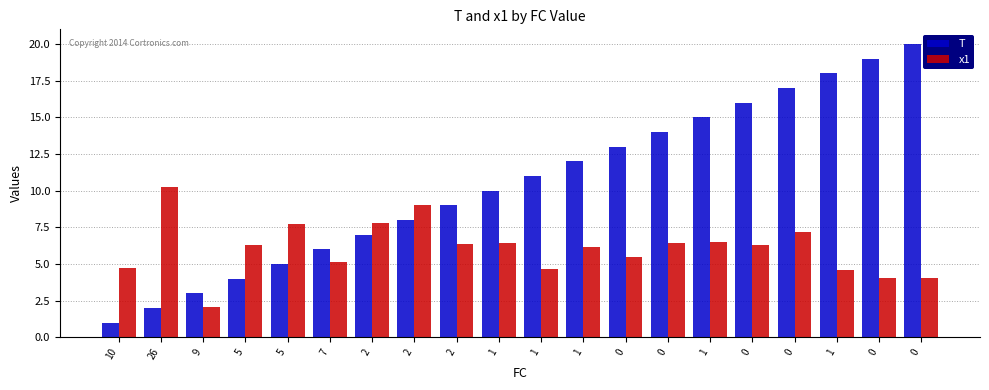

What is the average value of the T series?

10.5